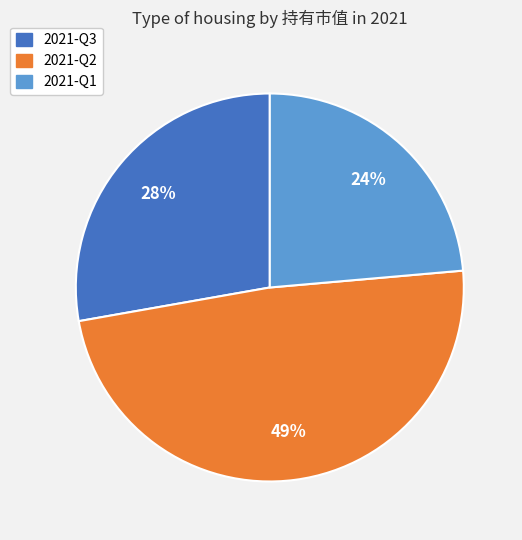

Is there any slice that represents more than half of the pie?

No